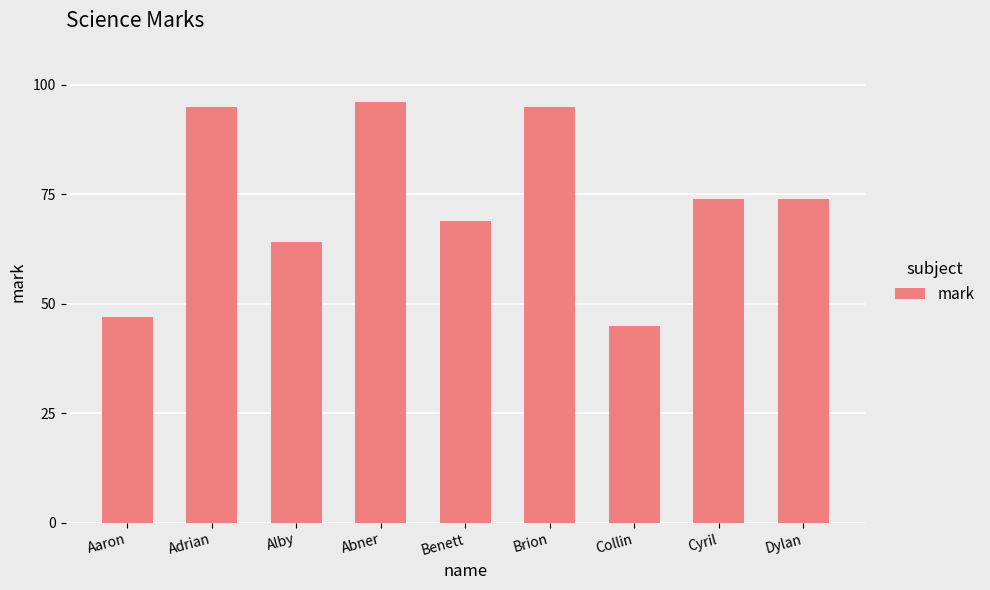

Between Adrian and Cyril, which is larger?

Adrian